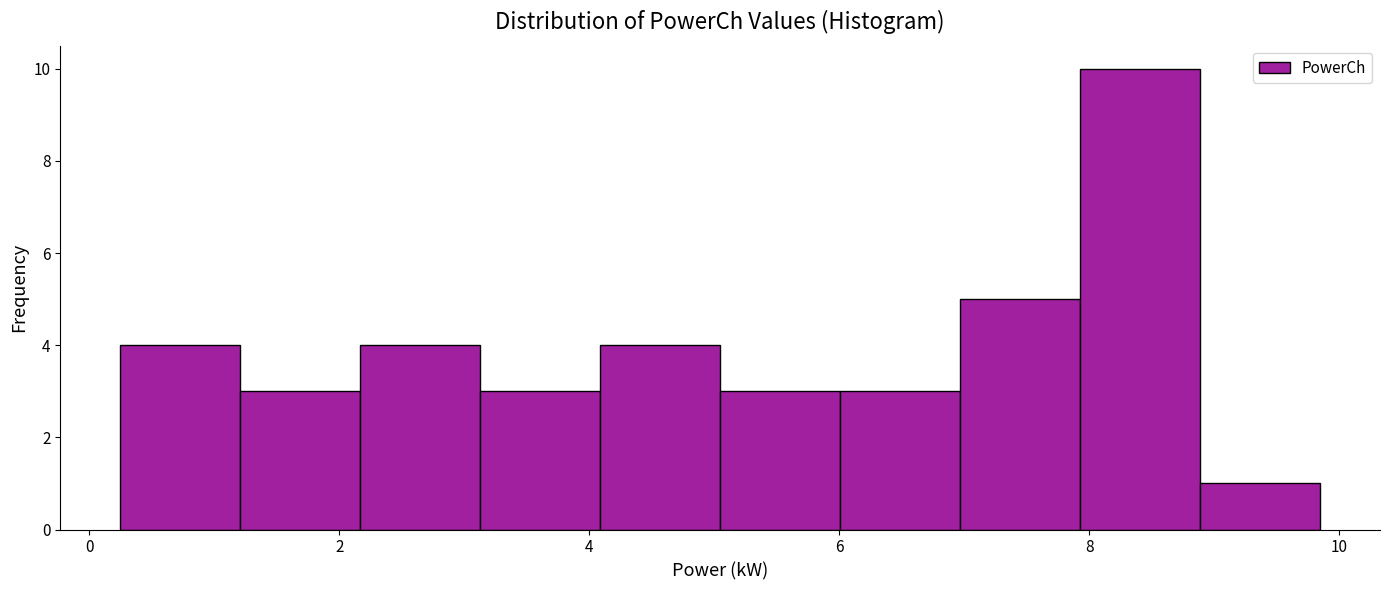

Which range on the x-axis has the tallest bar?

8.0 to 8.8